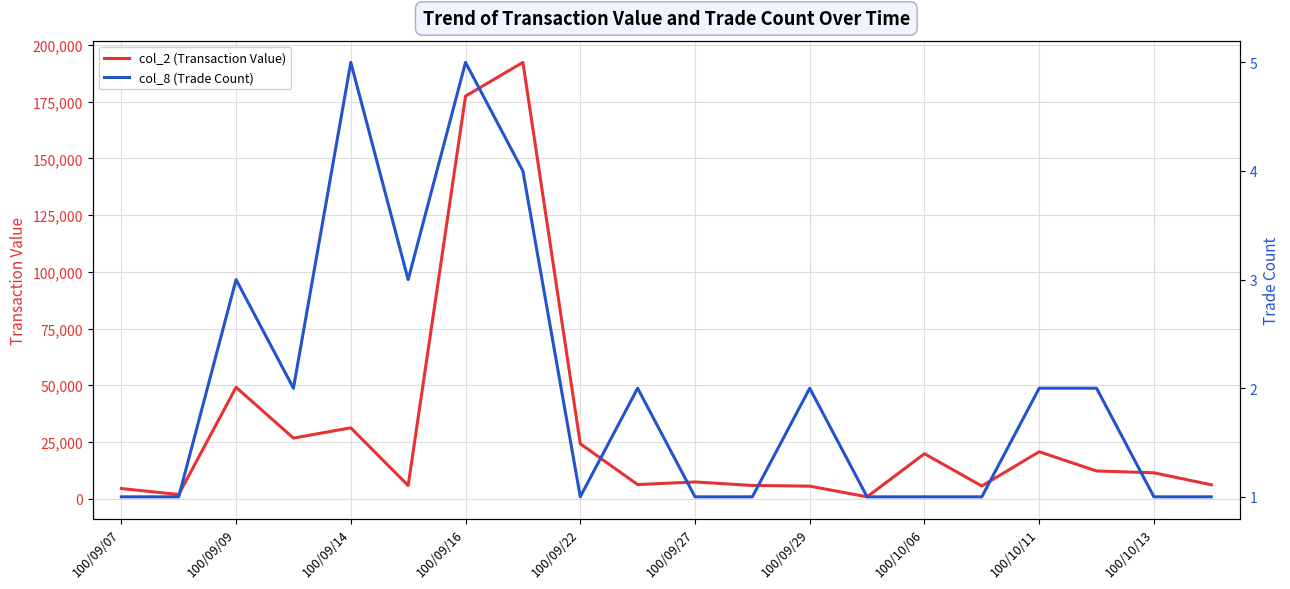

What is the value of the col_2 (Transaction Value) point at the 13th from the left?

5520